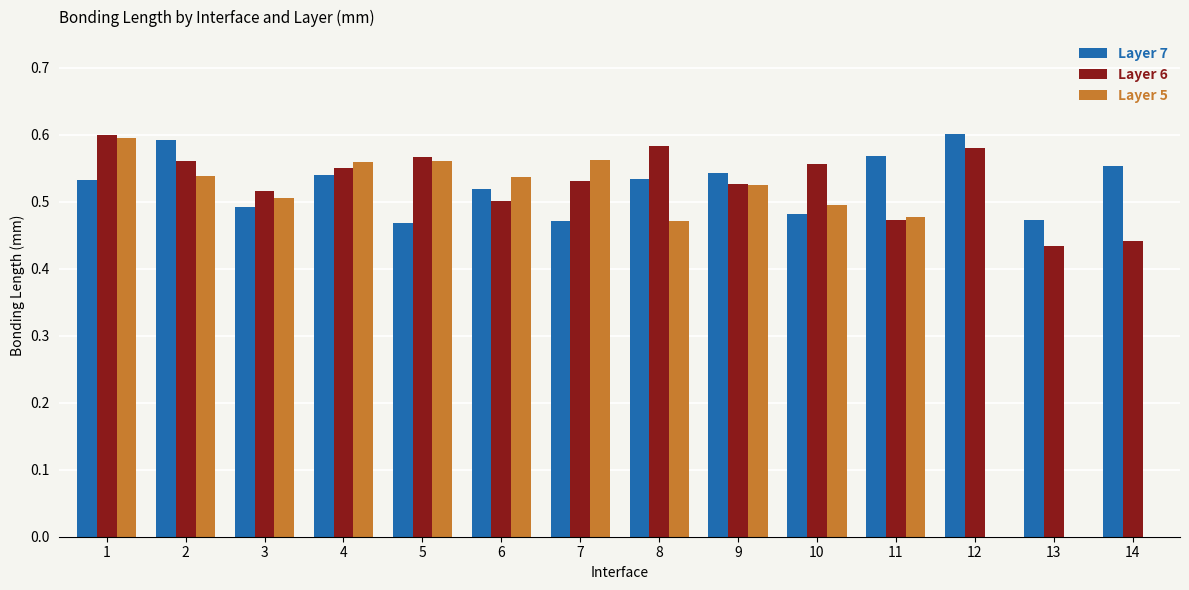

Is it true that Layer 6 equals 0.2 at 5?

False